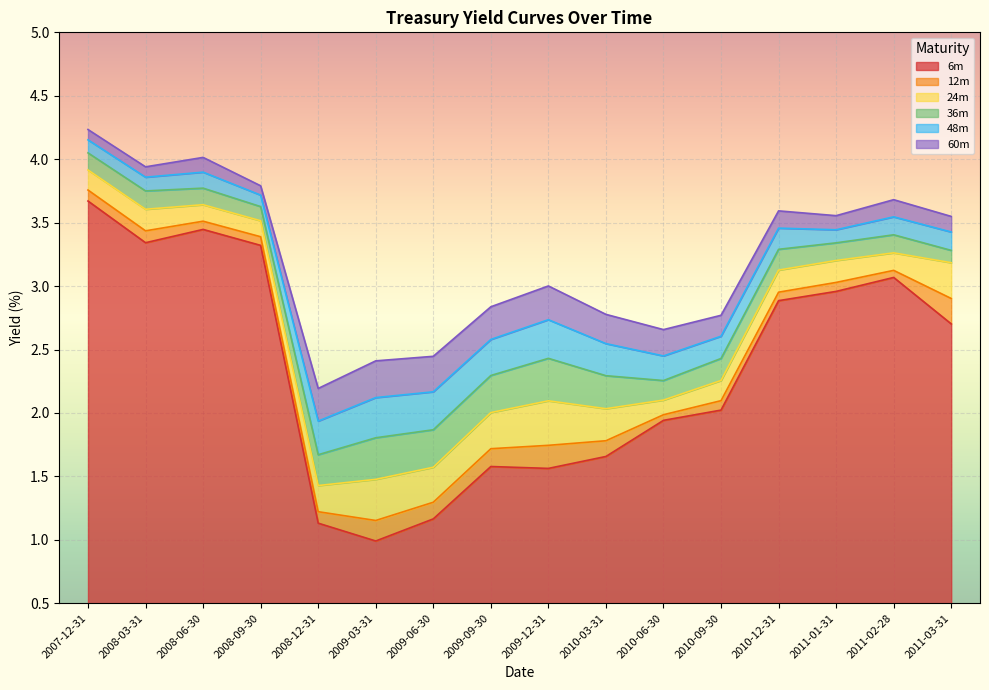

Is the value of 60m at 2009-06-30 greater than the value of 12m at 2011-02-28?

No